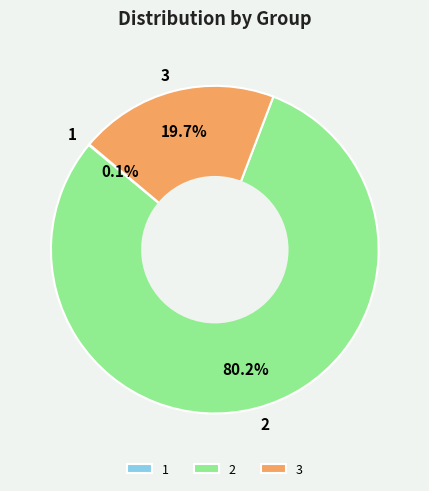

Does any single category account for the majority?

Yes